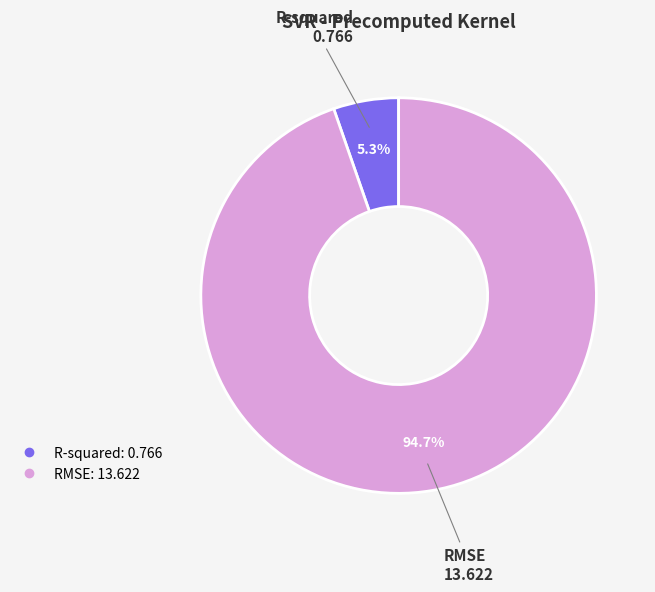

How many segments does this pie chart have?

2